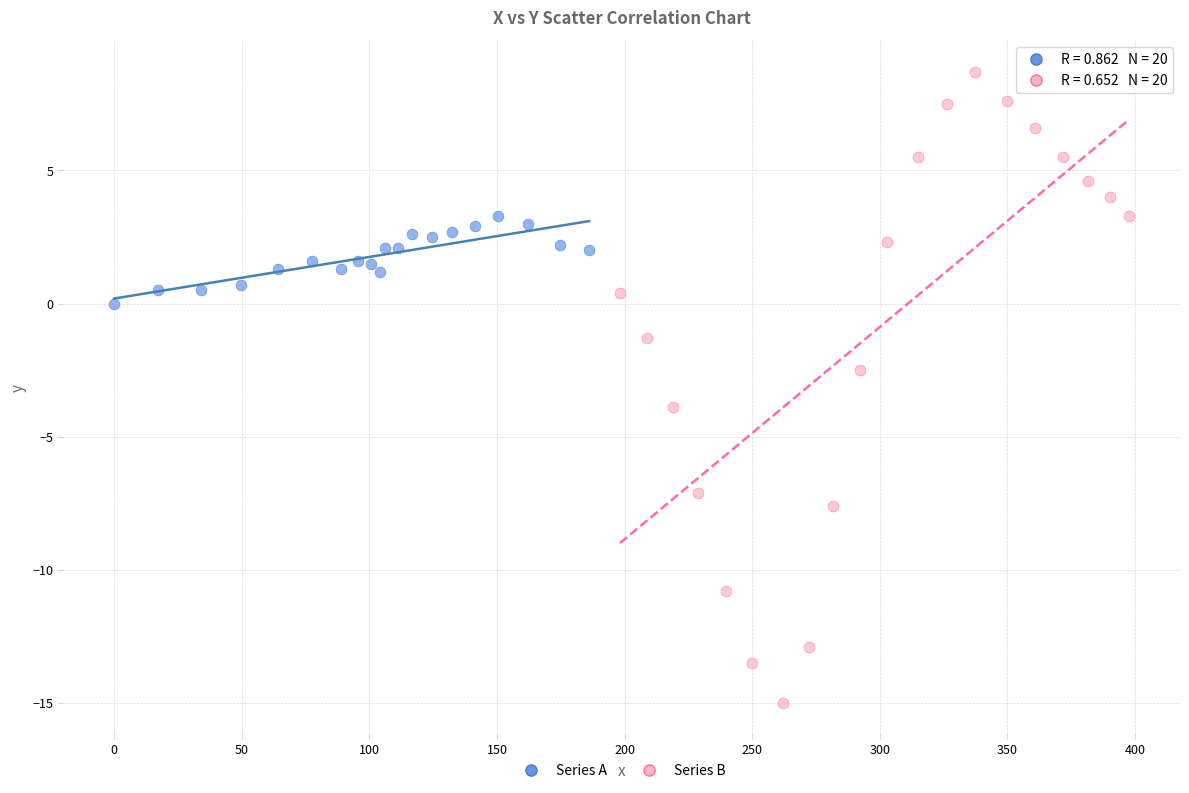

Which series has the largest Y range (max minus min)?

Series B